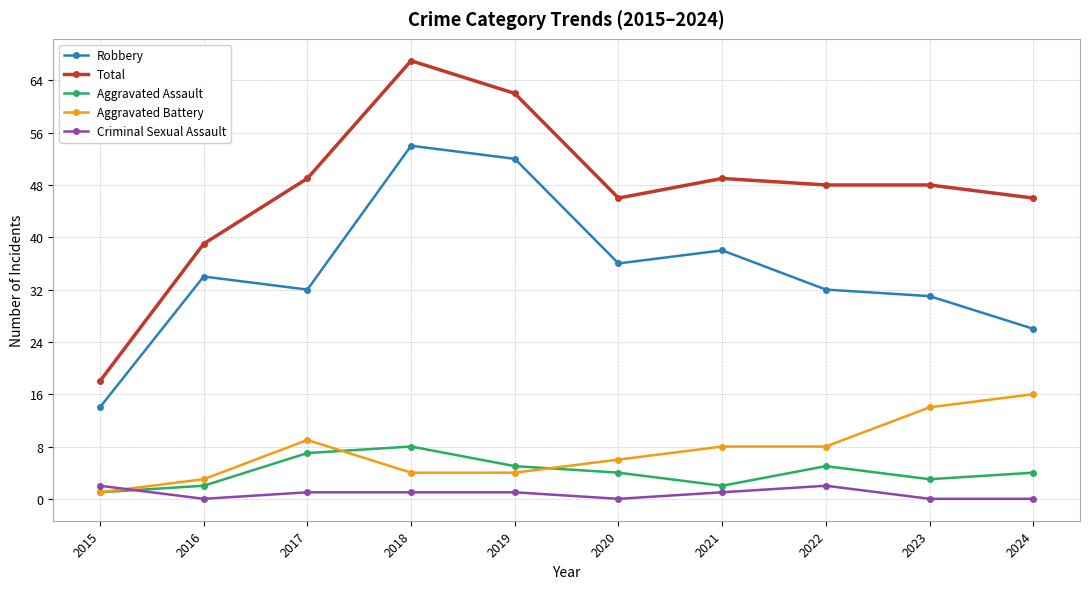

What is the spread (max minus min) of values at 2015?

17